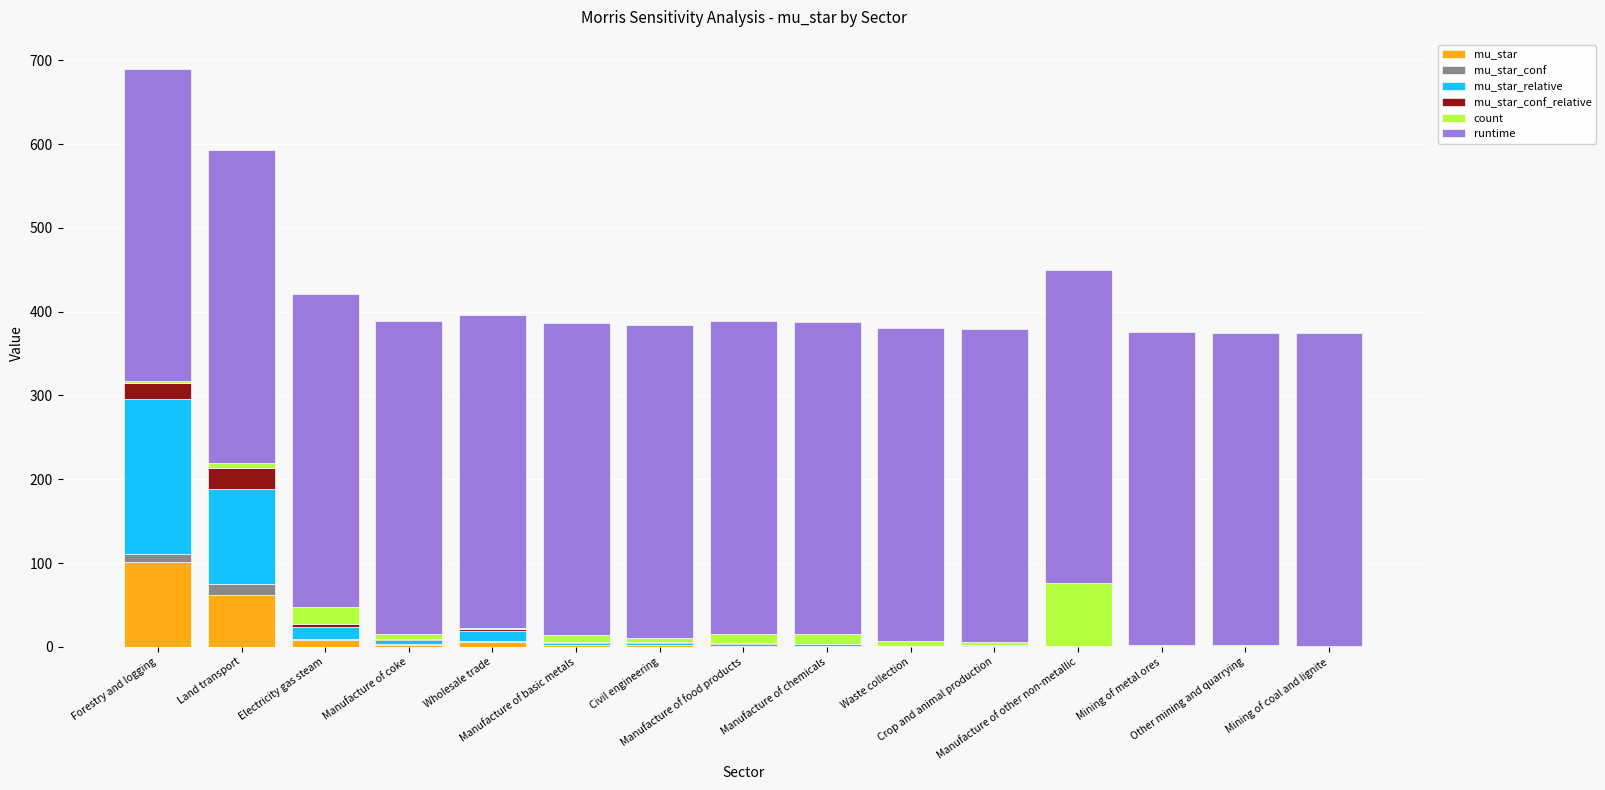

What is the label of the 3rd bar from the left?

Electricity gas steam